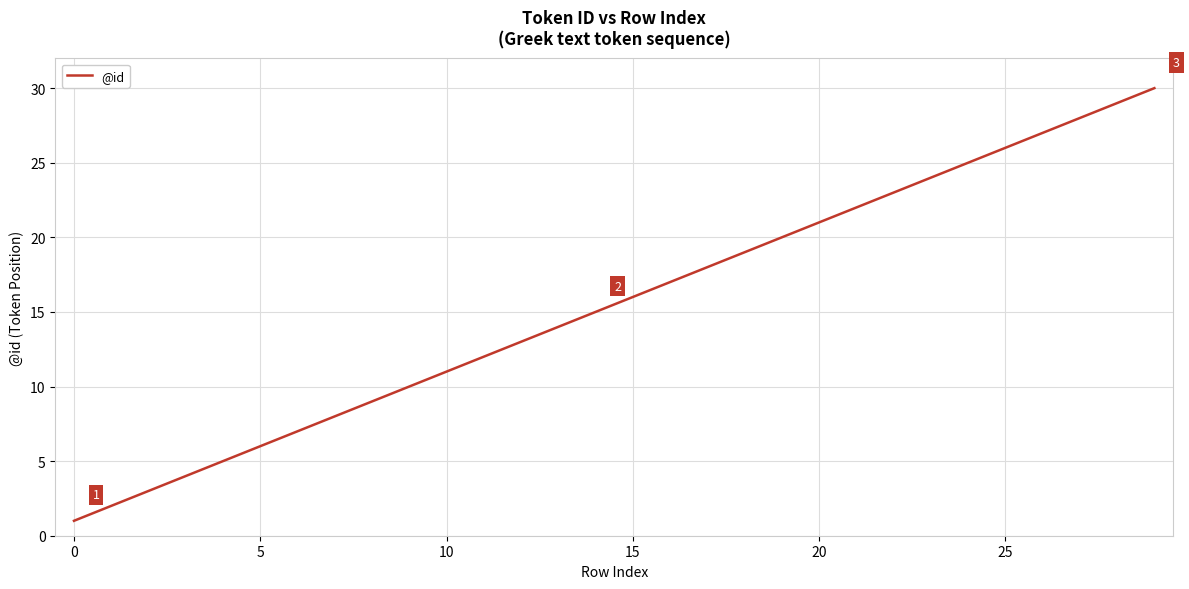

Does the chart have visible grid lines?

Yes